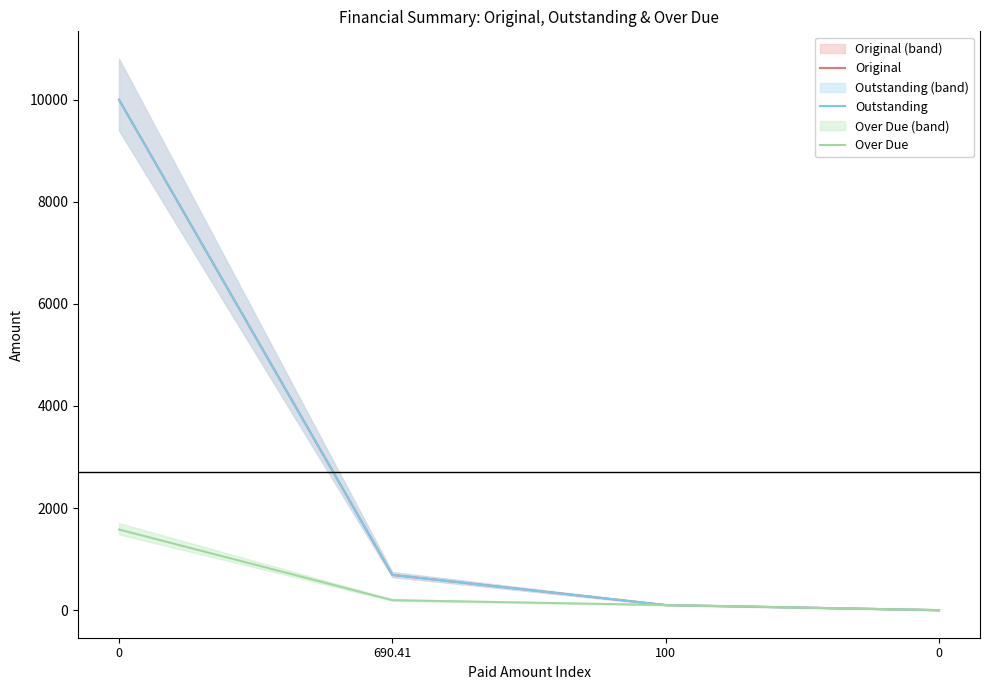

How many values in Over Due are above zero?

3